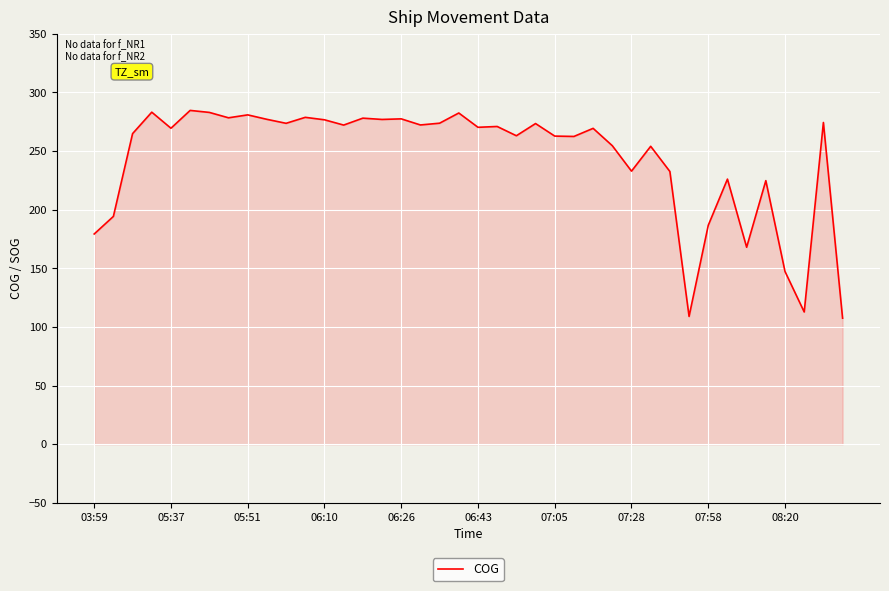

What is the maximum value shown in the chart?

284.7